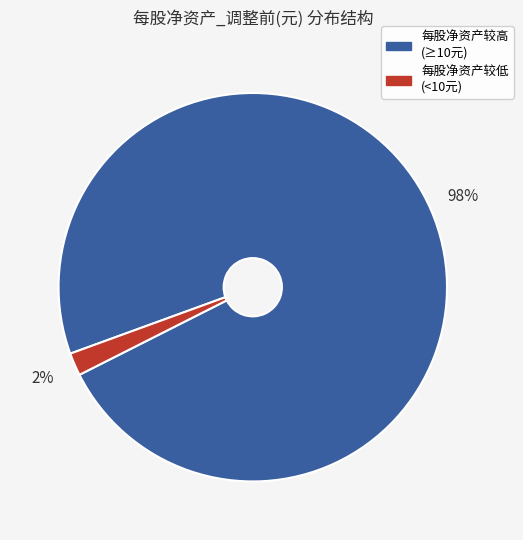

Is there any slice that represents more than half of the pie?

Yes